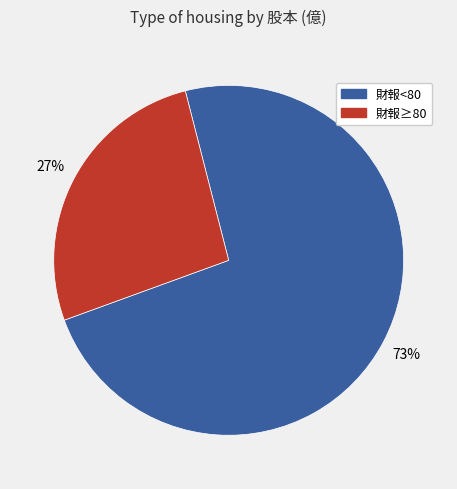

To the nearest percent, what is the average slice percentage?

50%